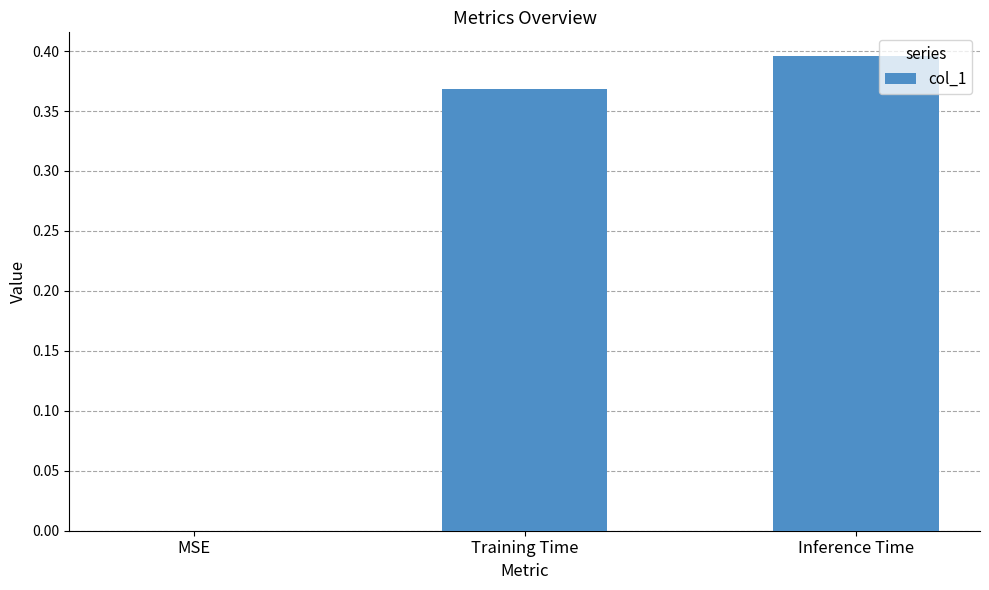

Is it true that the value at MSE is -0.2?

False